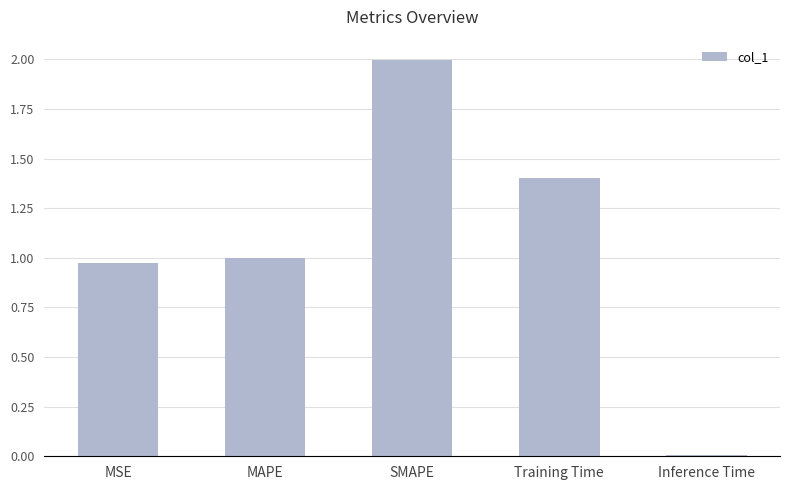

The value at Inference Time is 0.0. True or false?

True